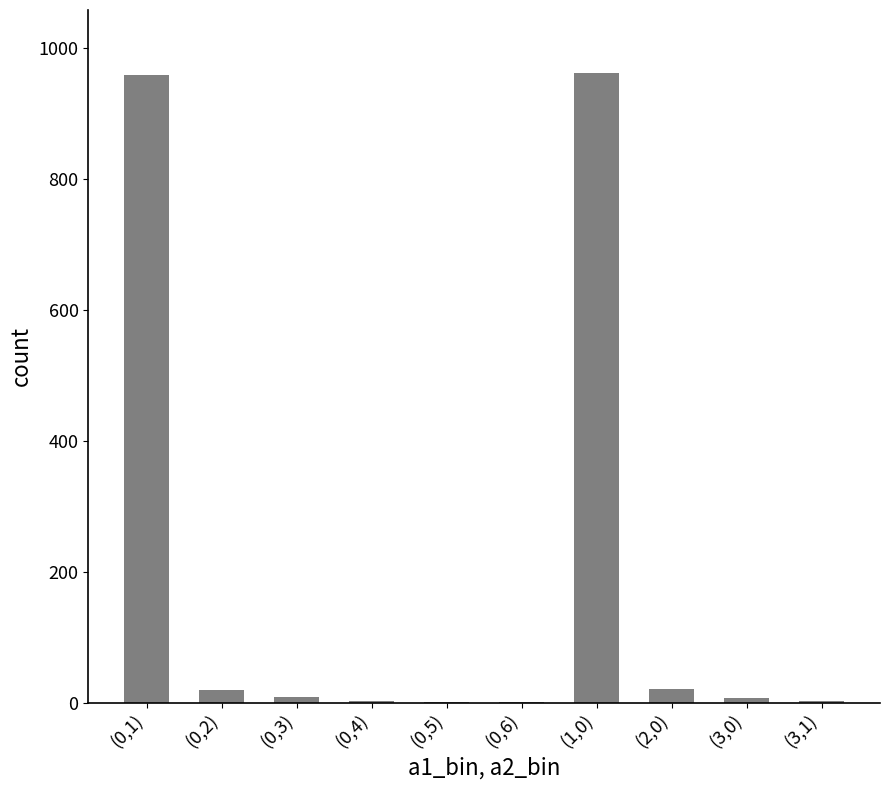

How many data points does each series have?

10